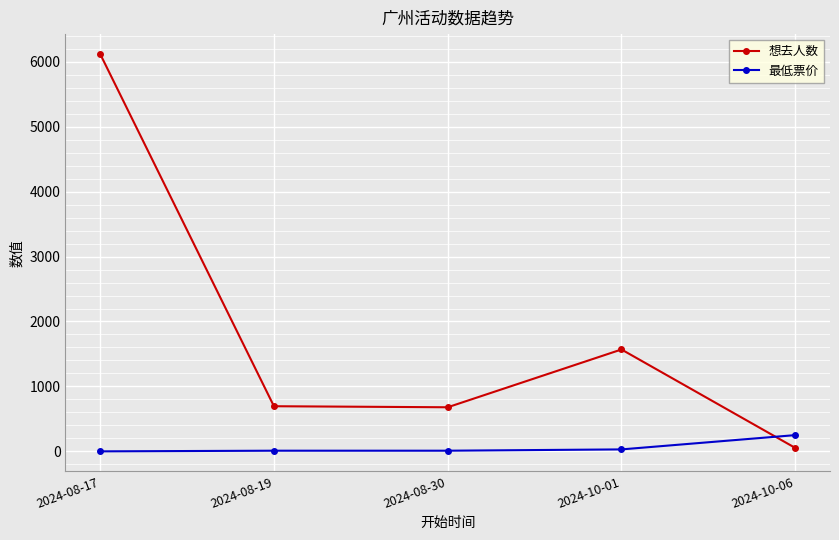

True or false: 想去人数 and 最低票价 cross at least once.

True